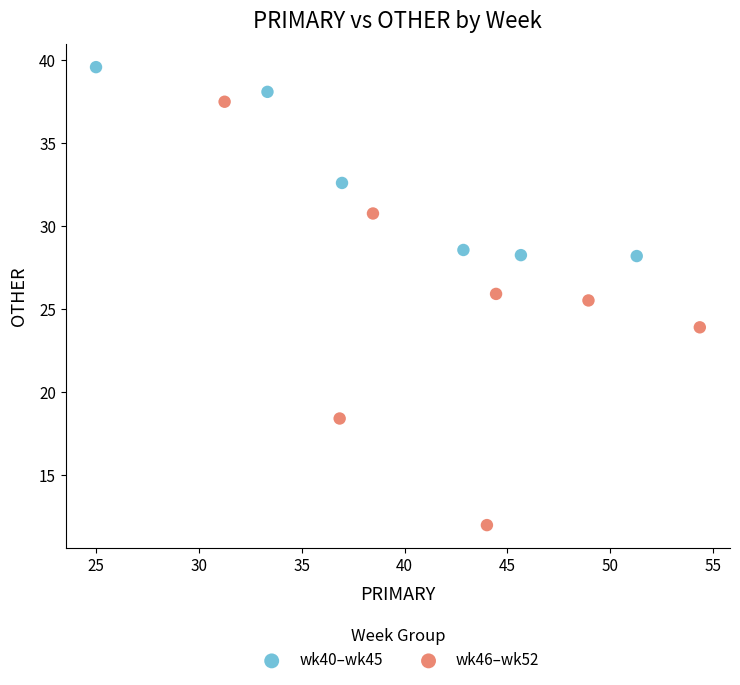

What are all the series names shown in the legend?

wk40–wk45, wk46–wk52